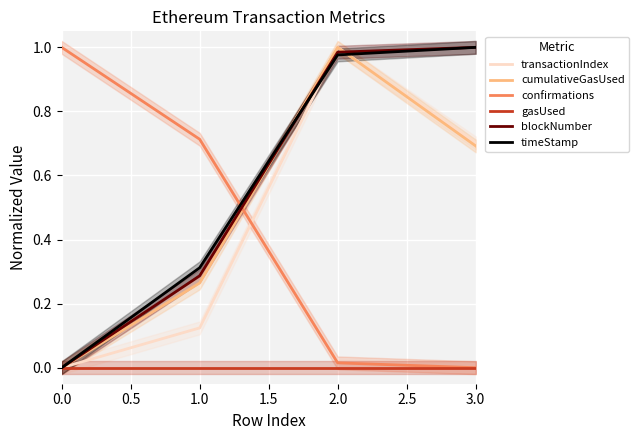

How many times do blockNumber and confirmations cross each other?

1